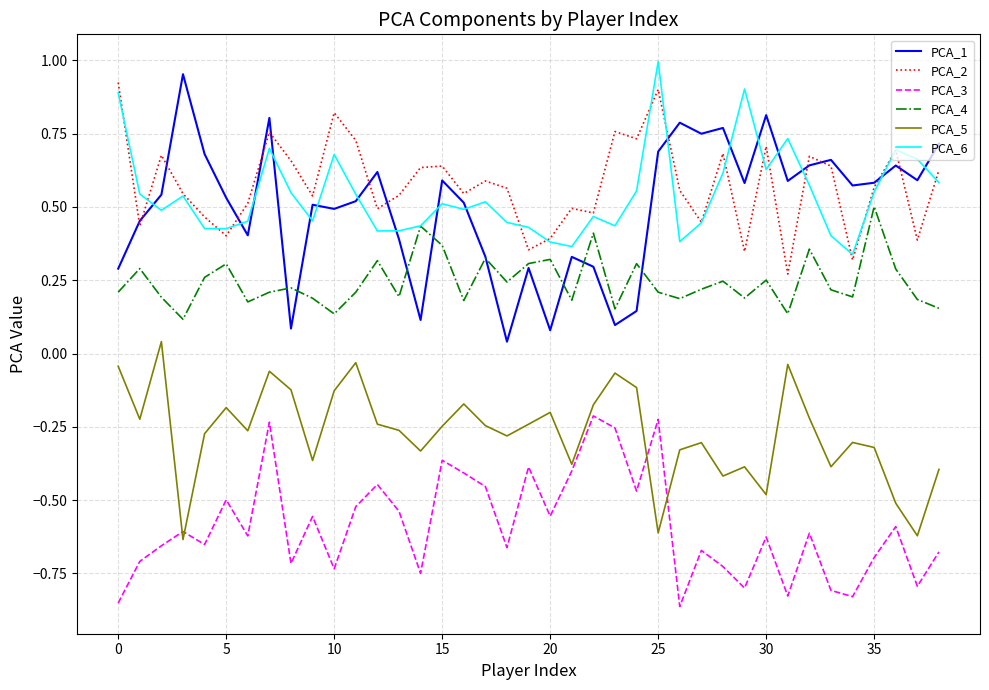

Which series has the largest range (max minus min)?

PCA_1